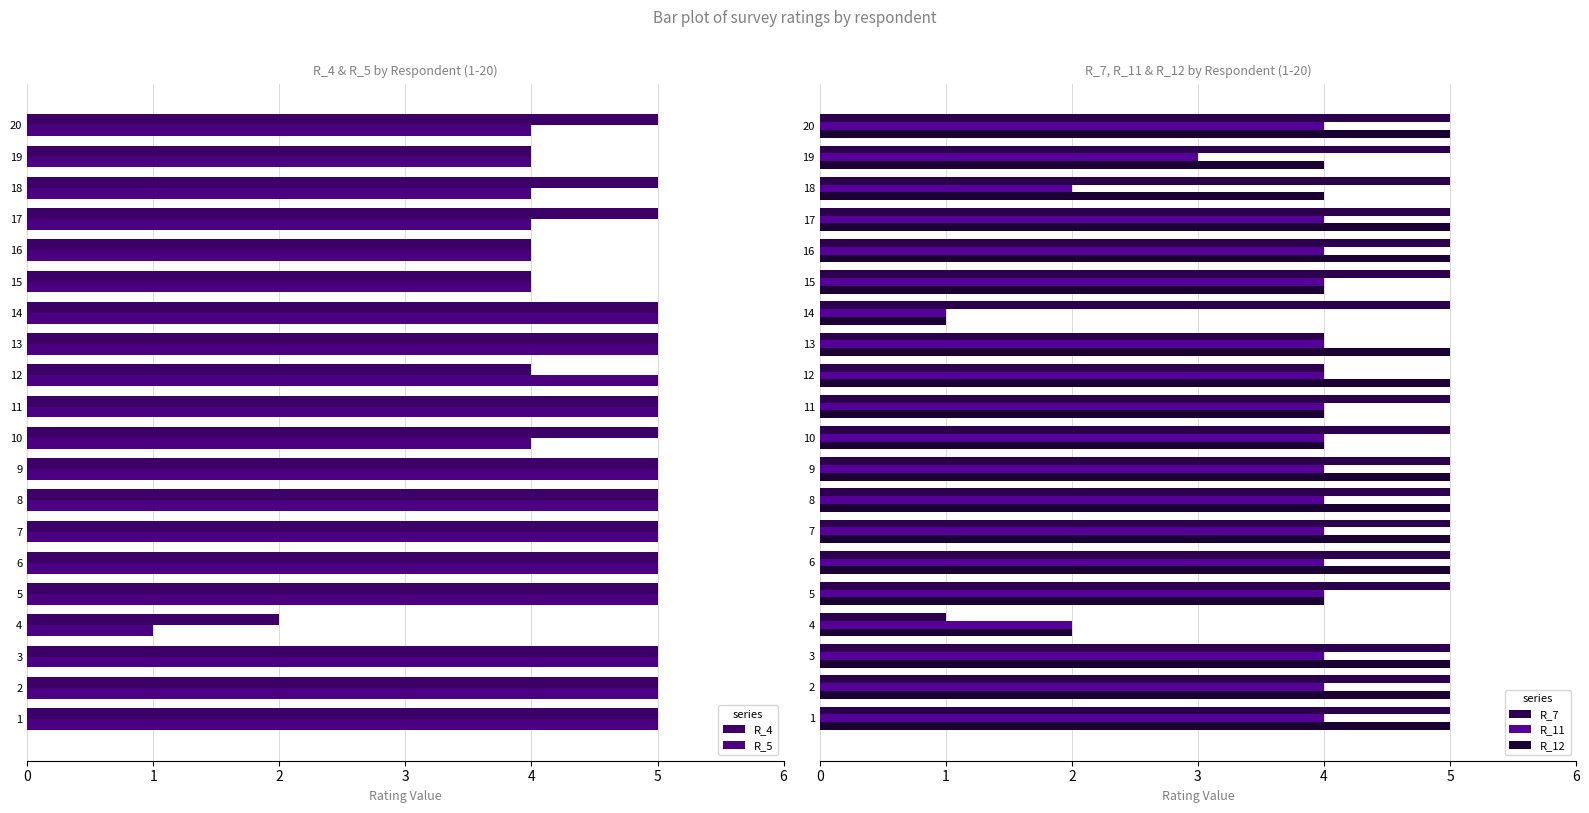

How many values in the R_5 series are below 5?

8